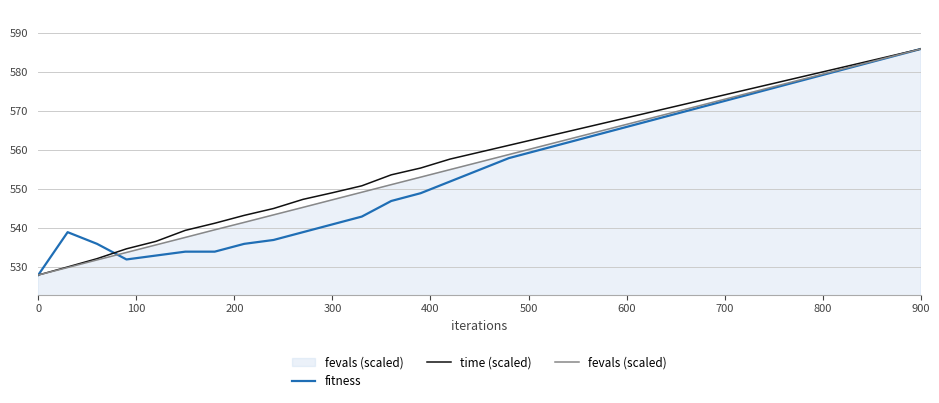

True or false: time (scaled) and fitness intersect in this chart.

True